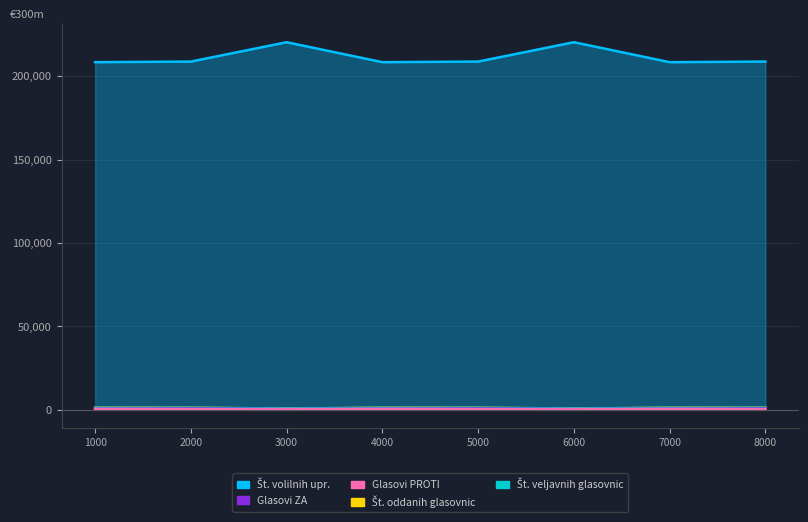

What is the maximum value shown in the chart?

220371